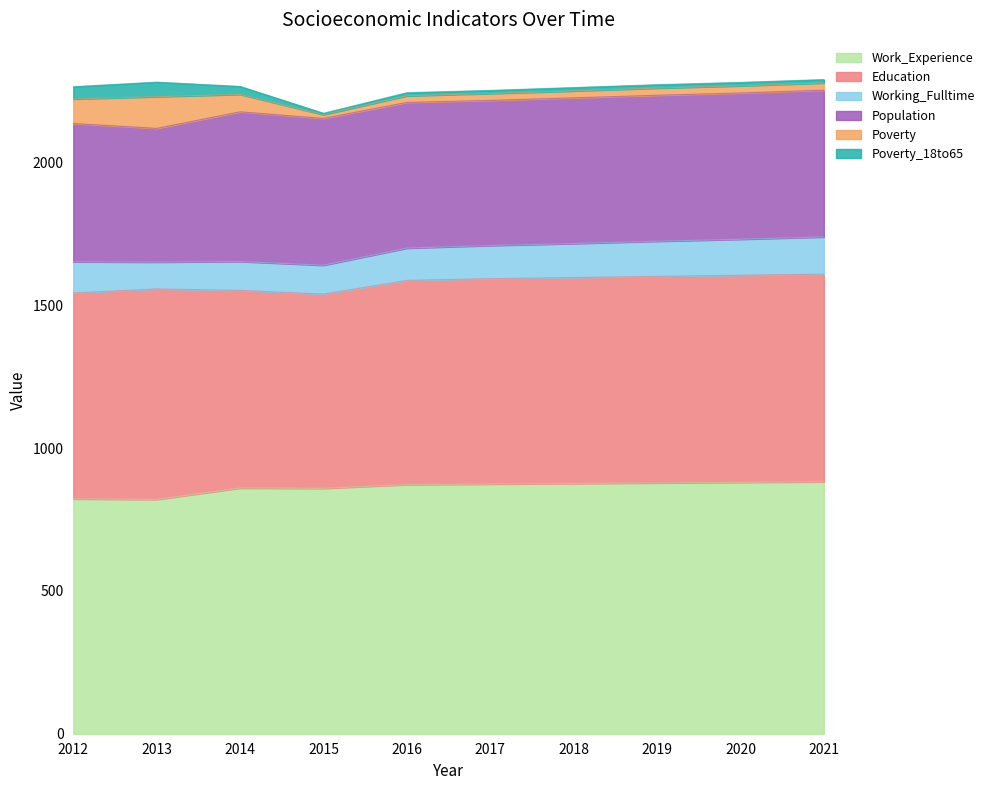

What is the value of the Work_Experience point at the 8th from the left?

878